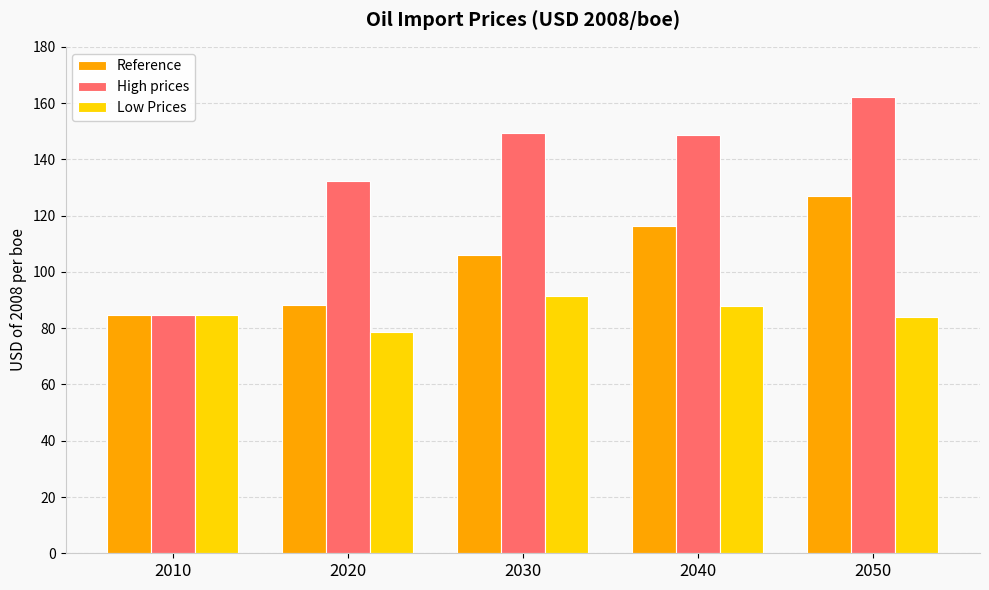

What is the maximum value for Low Prices?

91.5